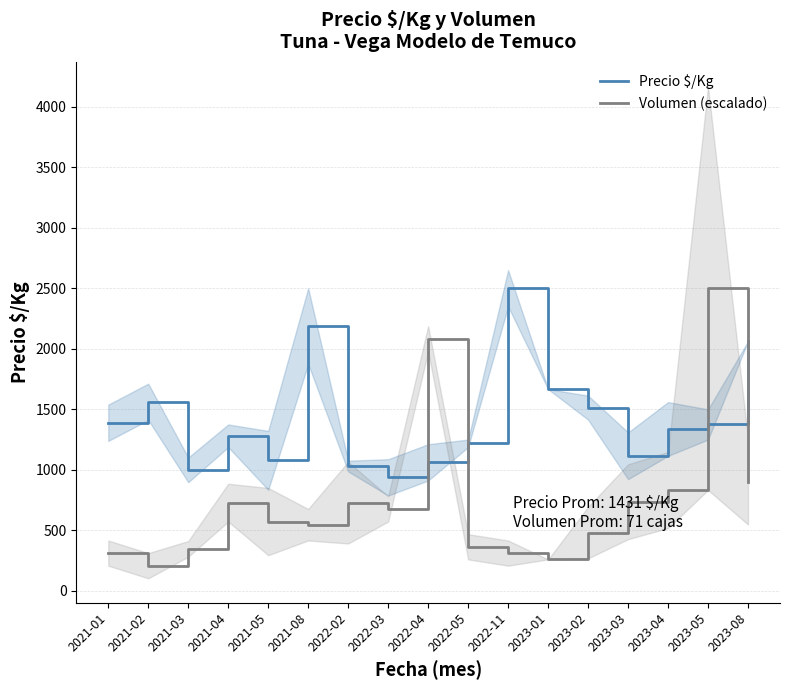

Reading right to left, what are all the values shown in this chart?

Precio $/Kg: 2062.0	1375.0	1337.6	1116.3	1514.0	1667.0	2500.0	1219.0	1062.0	938.0	1031.3	2187.5	1078.5	1281.5	1000.0	1562.0	1389.0
Volumen (escalado): 902.8	2500.0	833.3	736.6	481.8	260.4	312.5	364.6	2083.3	677.1	729.2	546.9	572.9	729.2	347.2	208.3	312.5